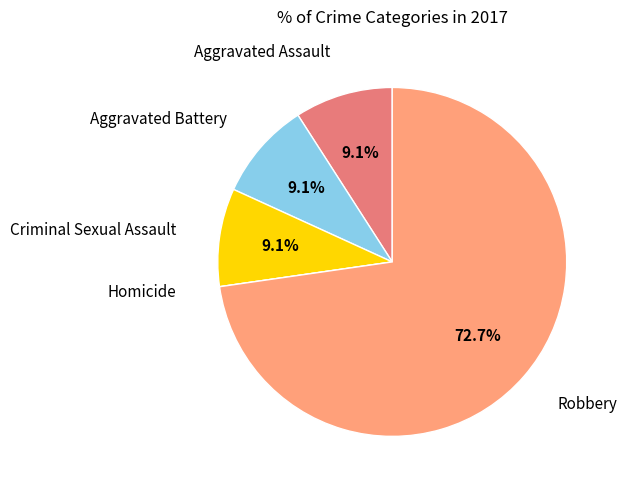

Does any single category account for the majority?

Yes